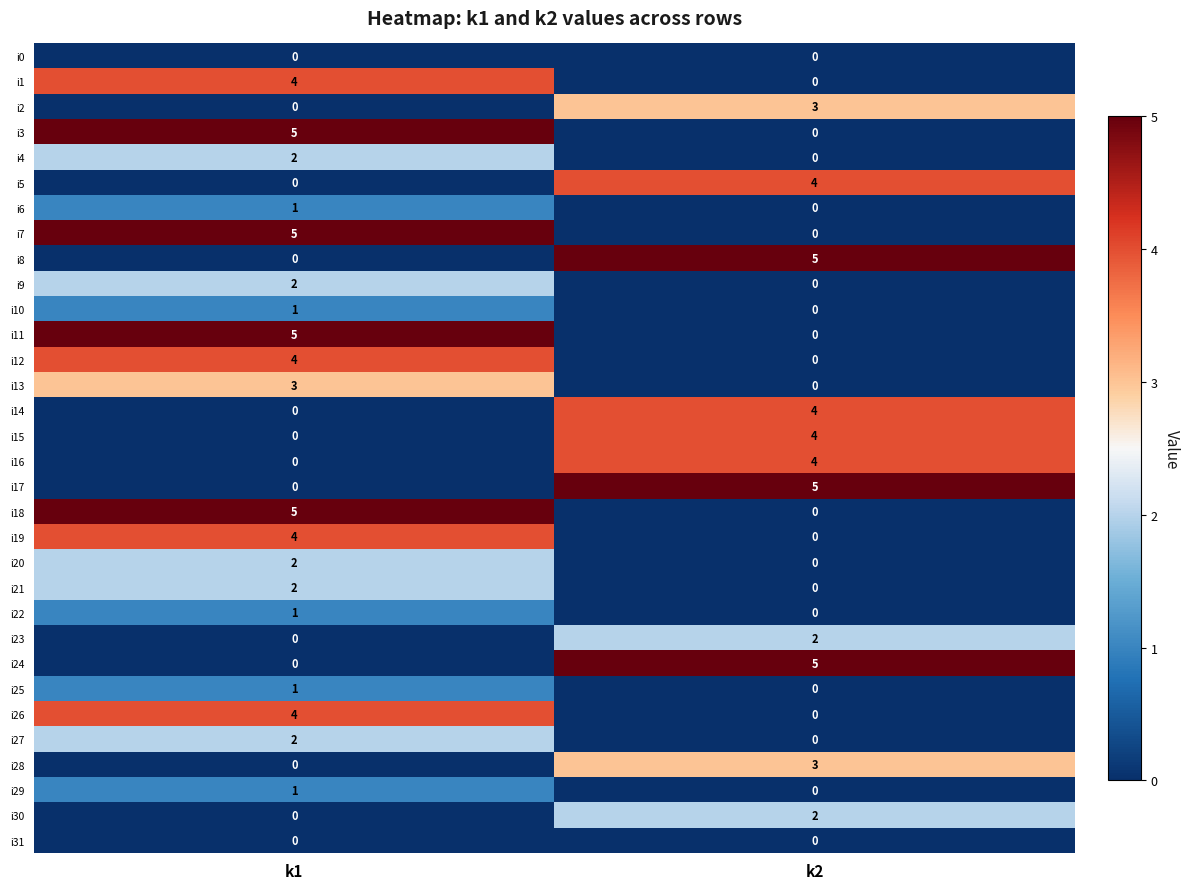

True or false: i27 has a value of 1 at k1.

False